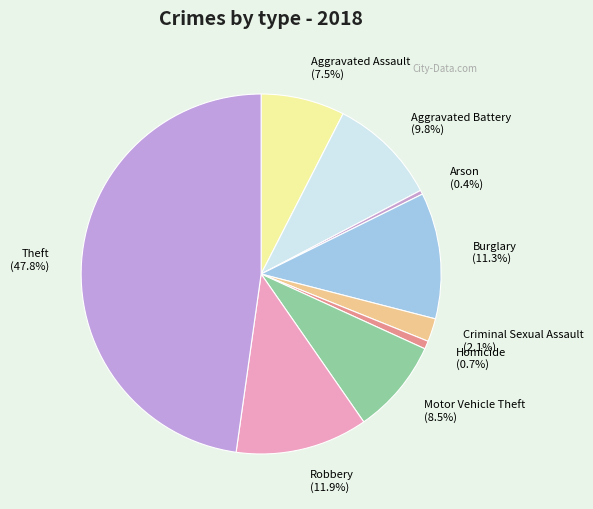

Which has a higher value, Burglary or Aggravated Battery?

Burglary